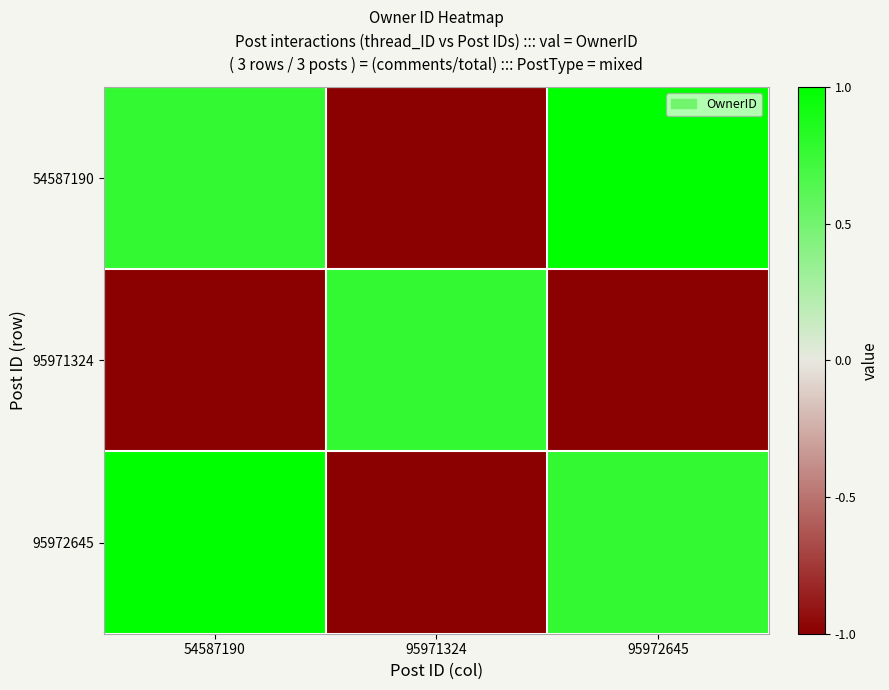

Reading left to right, list all the values displayed in this chart.

54587190: 54587190=0.8	95971324=-1.0	95972645=1.0
95971324: 54587190=-1.0	95971324=0.8	95972645=-1.0
95972645: 54587190=1.0	95971324=-1.0	95972645=0.8